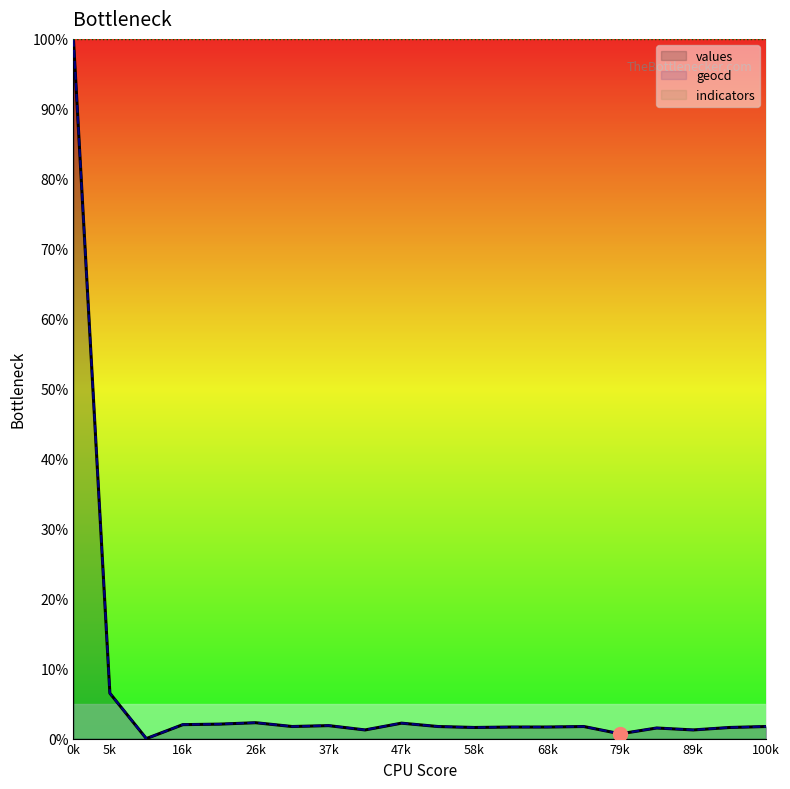

How many data points does each series have?

20